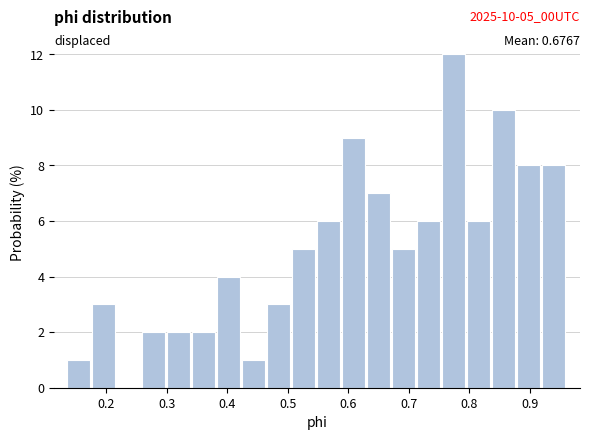

Over which range of the x-axis is the bar tallest?

0.76 to 0.80